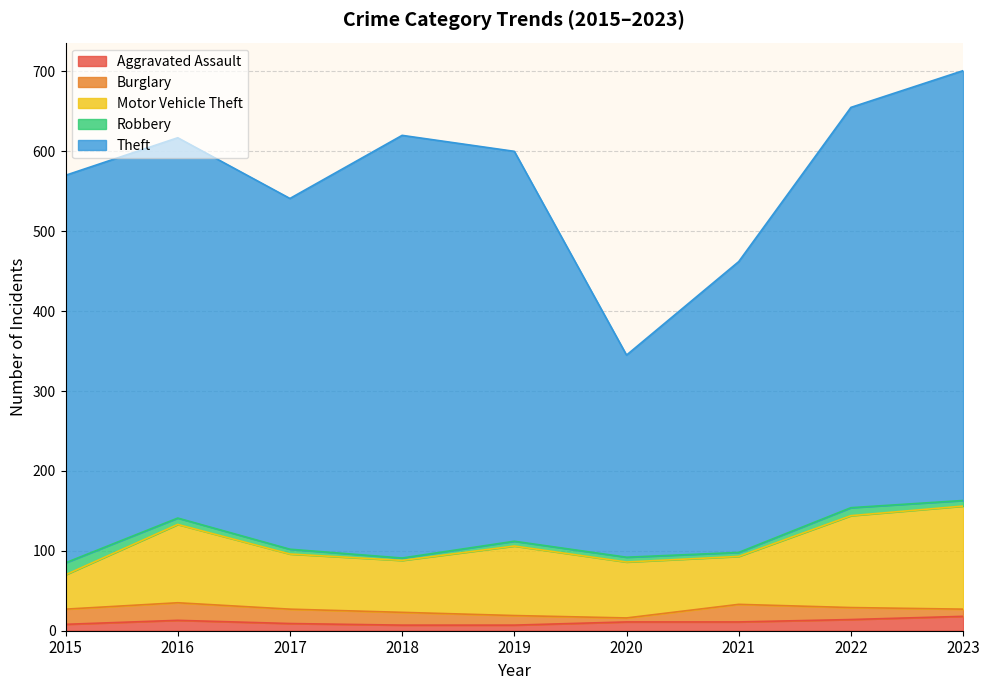

How many series are shown in this chart?

5